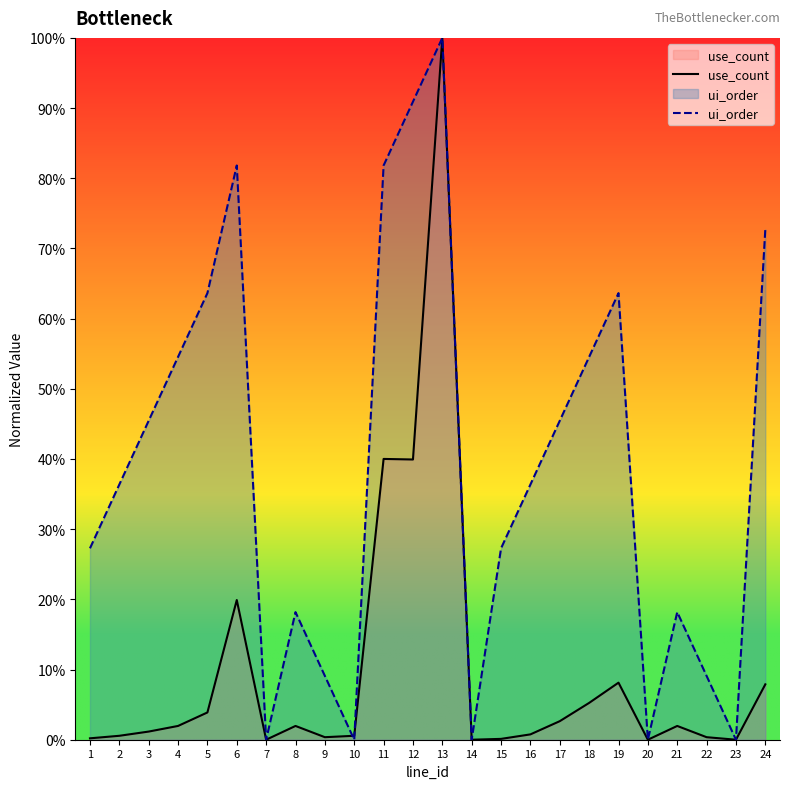

At which category is the sum across all series the highest?

13